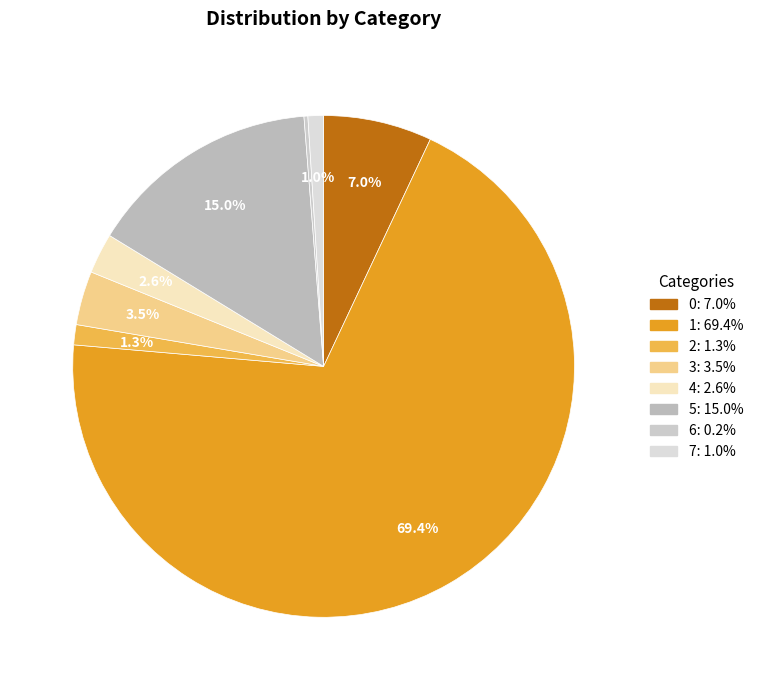

Rank the categories by value from highest to lowest.

1, 5, 0, 3, 4, 2, 7, 6